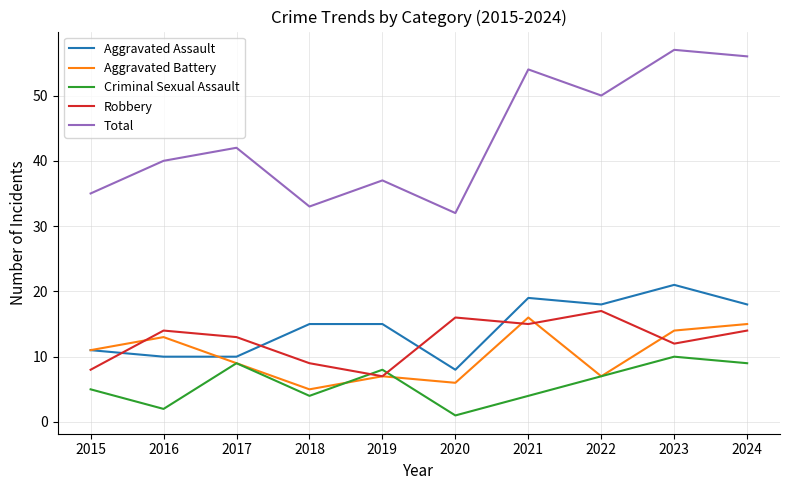

The Total series shows 24 at 2023. True or false?

False